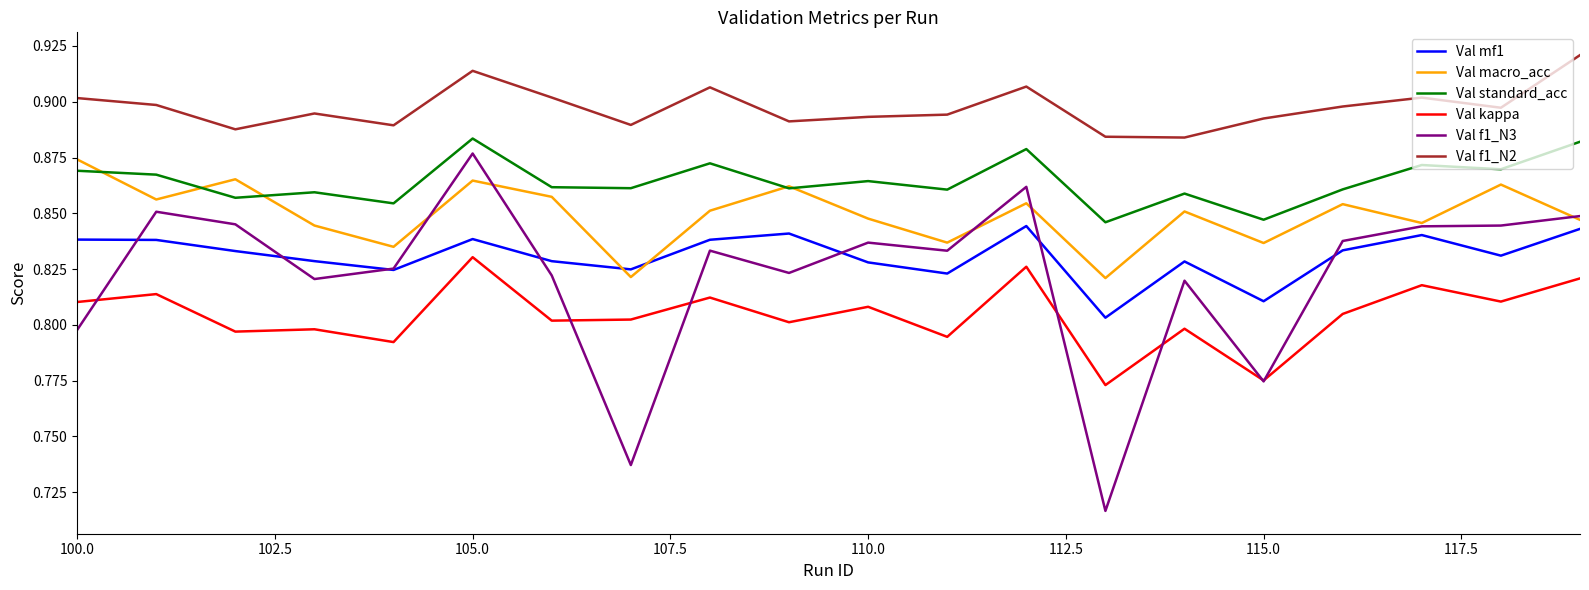

Count the number of data series in this chart.

6